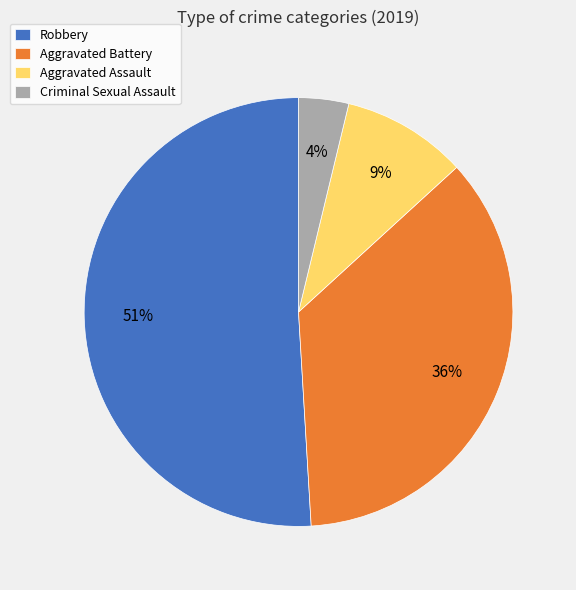

Which category has the biggest portion of the pie?

Robbery